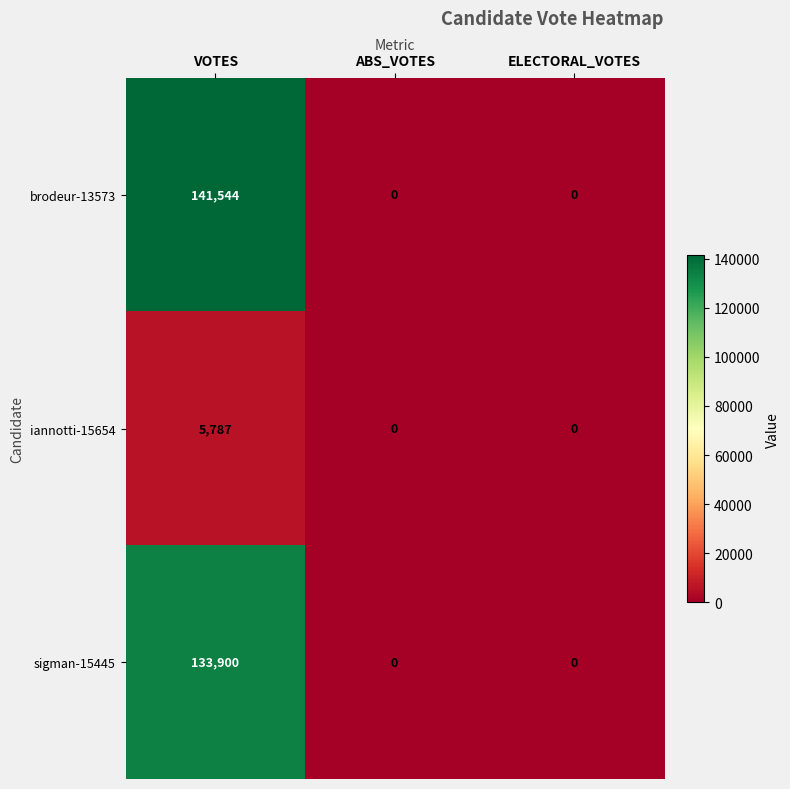

Which category has the highest value across all series?

VOTES